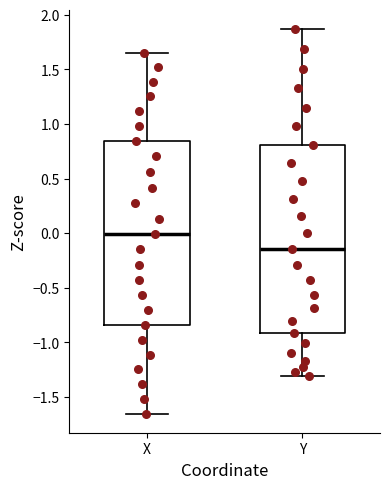

Which box has the highest median line?

X